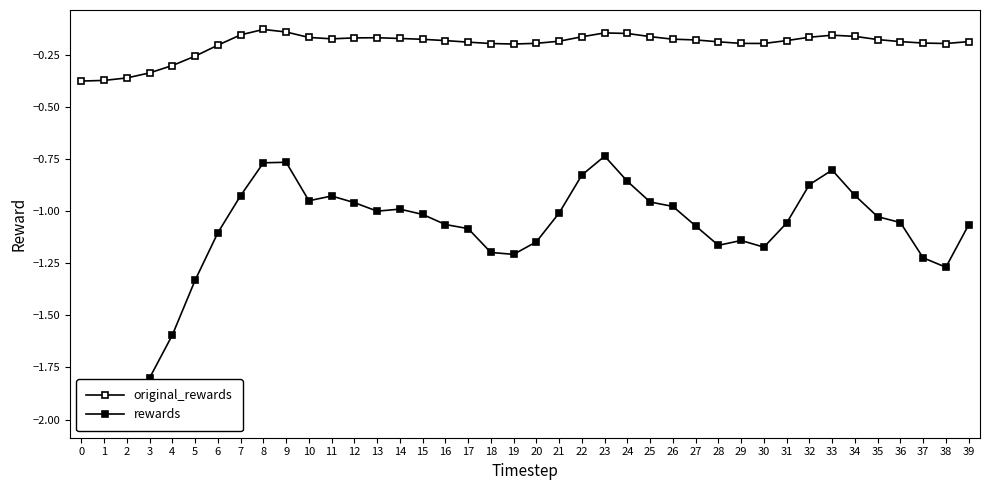

Reading left to right, extract all data points from this chart.

original_rewards: -0.4	-0.4	-0.4	-0.3	-0.3	-0.3	-0.2	-0.2	-0.1	-0.1	-0.2	-0.2	-0.2	-0.2	-0.2	-0.2	-0.2	-0.2	-0.2	-0.2	-0.2	-0.2	-0.2	-0.1	-0.1	-0.2	-0.2	-0.2	-0.2	-0.2	-0.2	-0.2	-0.2	-0.2	-0.2	-0.2	-0.2	-0.2	-0.2	-0.2
rewards: -2.0	-2.0	-1.9	-1.8	-1.6	-1.3	-1.1	-0.9	-0.8	-0.8	-0.9	-0.9	-1.0	-1.0	-1.0	-1.0	-1.1	-1.1	-1.2	-1.2	-1.1	-1.0	-0.8	-0.7	-0.9	-1.0	-1.0	-1.1	-1.2	-1.1	-1.2	-1.1	-0.9	-0.8	-0.9	-1.0	-1.1	-1.2	-1.3	-1.1